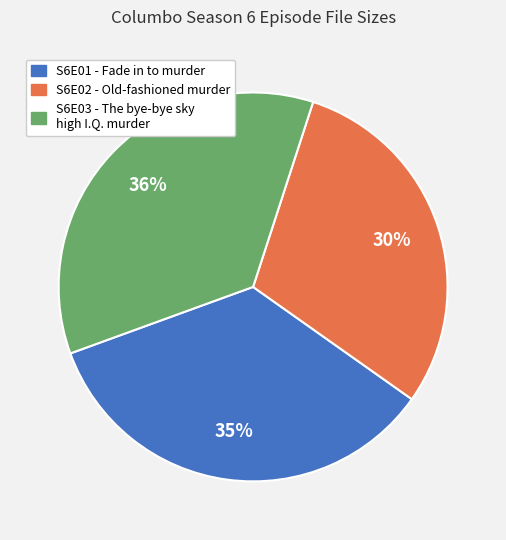

Does any single category account for the majority?

No